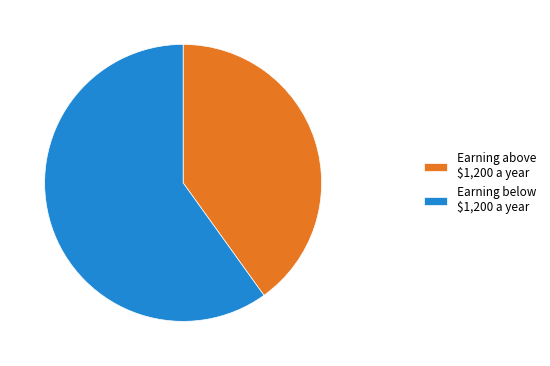

Is it true that Earning above $1,200 a year is 40% of the pie?

True